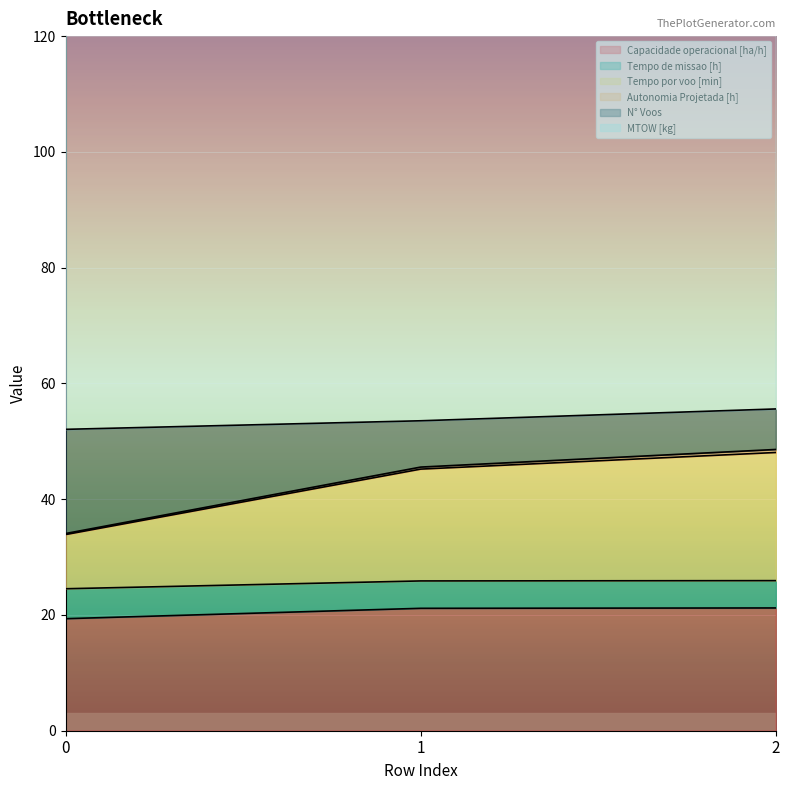

The value of Capacidade operacional [ha/h] at 0 is 33.9. True or false?

False